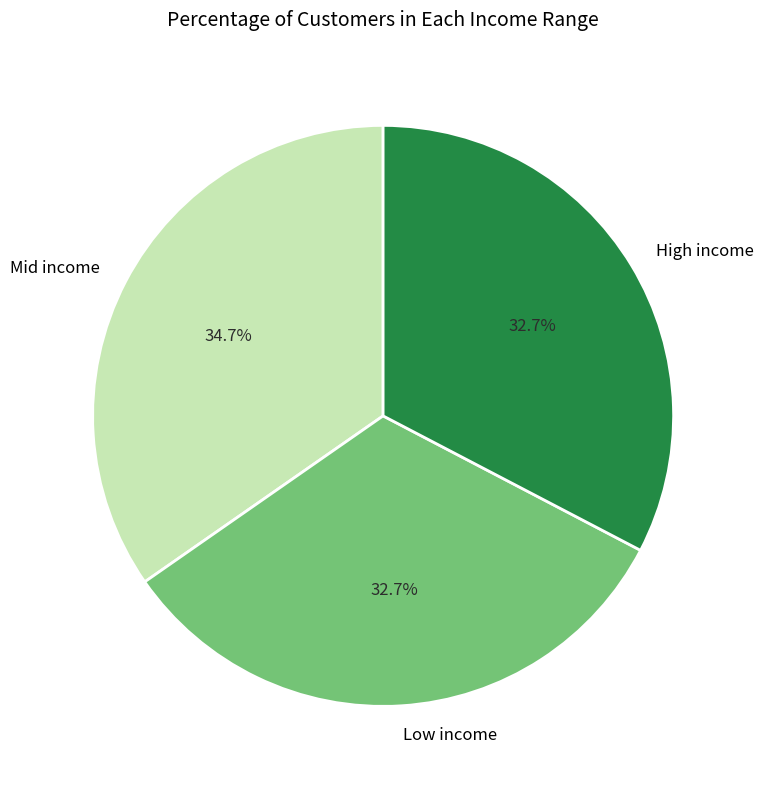

Do High income and Low income together represent more than half of the pie?

Yes